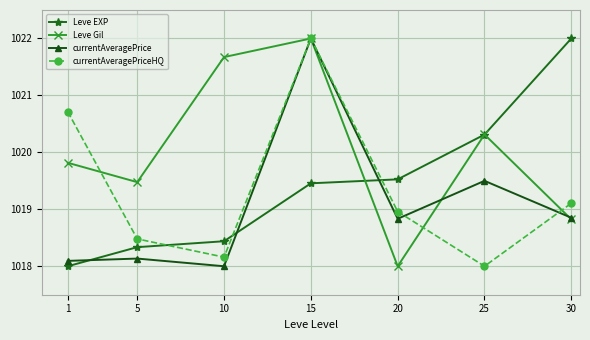

How many lines are shown in the chart?

4